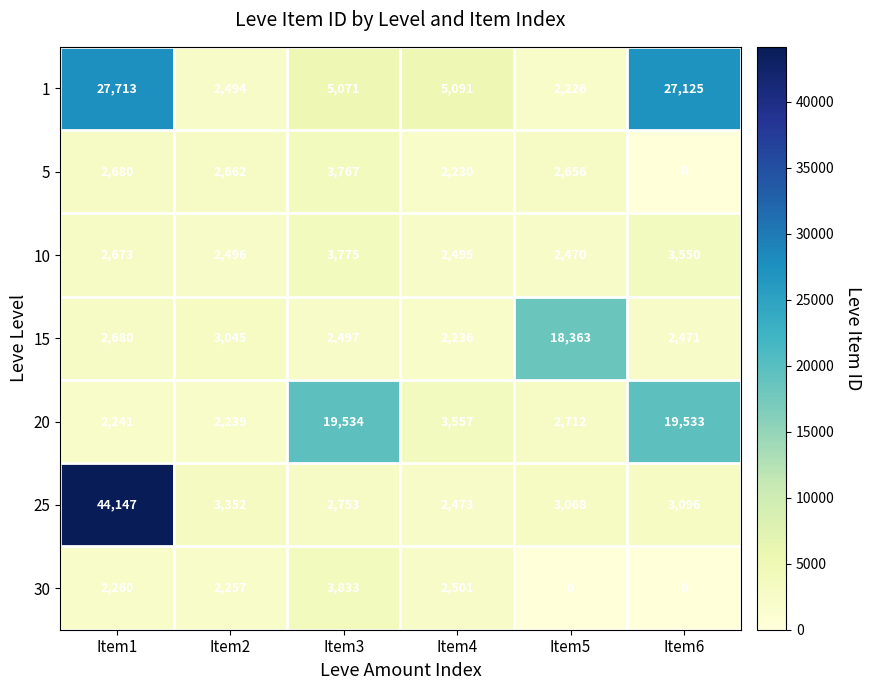

At which label does 10 reach its peak?

Item3